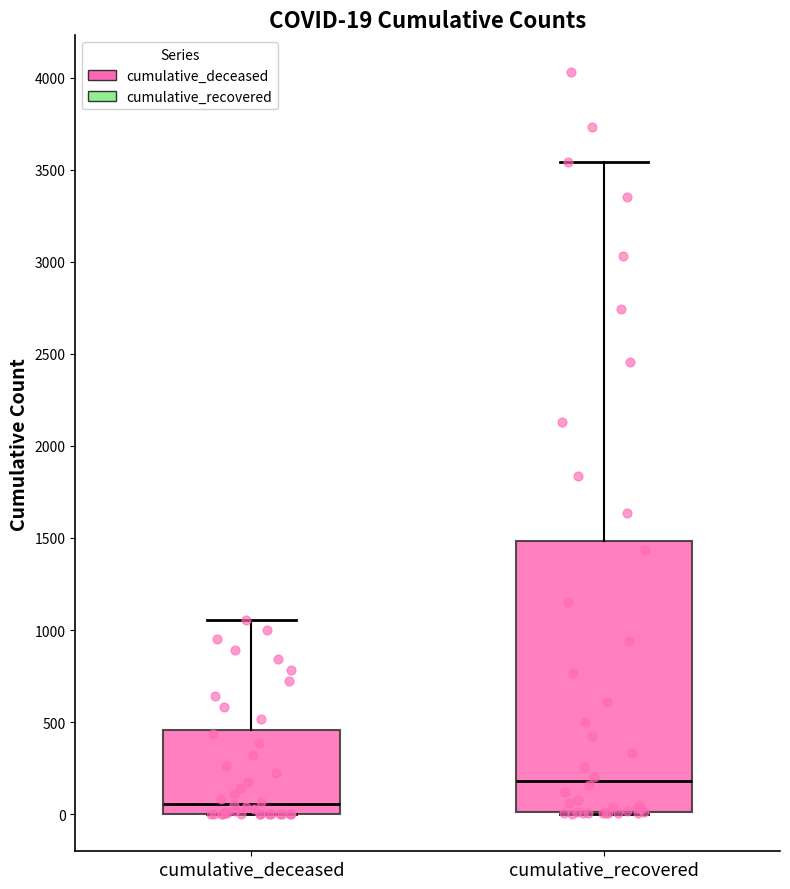

Comparing the boxes themselves (not the whiskers), which one is the tallest?

cumulative_recovered